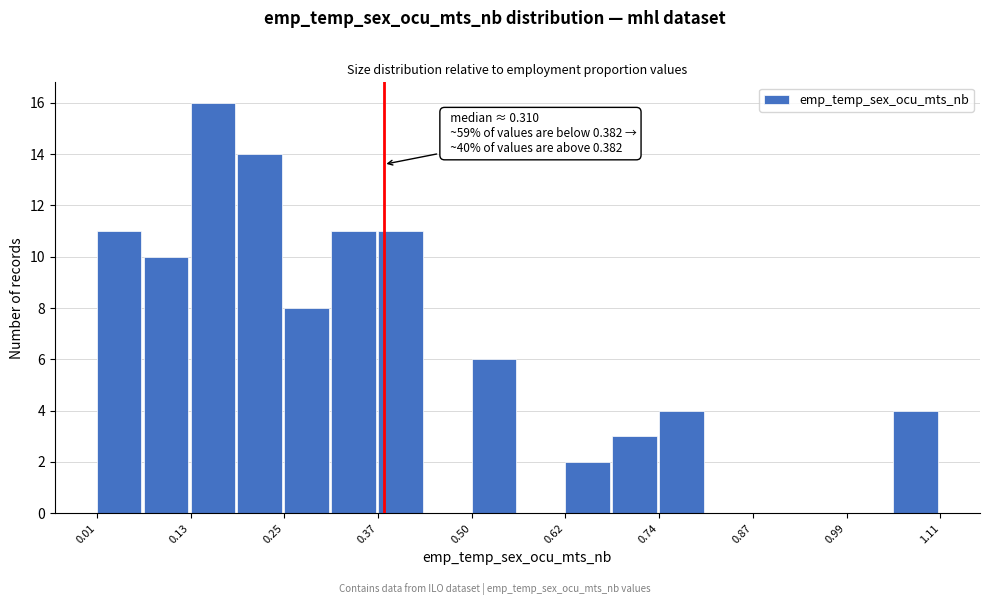

Around what value on the x-axis is the tallest bar? Give the approximate position of its centre, as read against the axis.

0.16